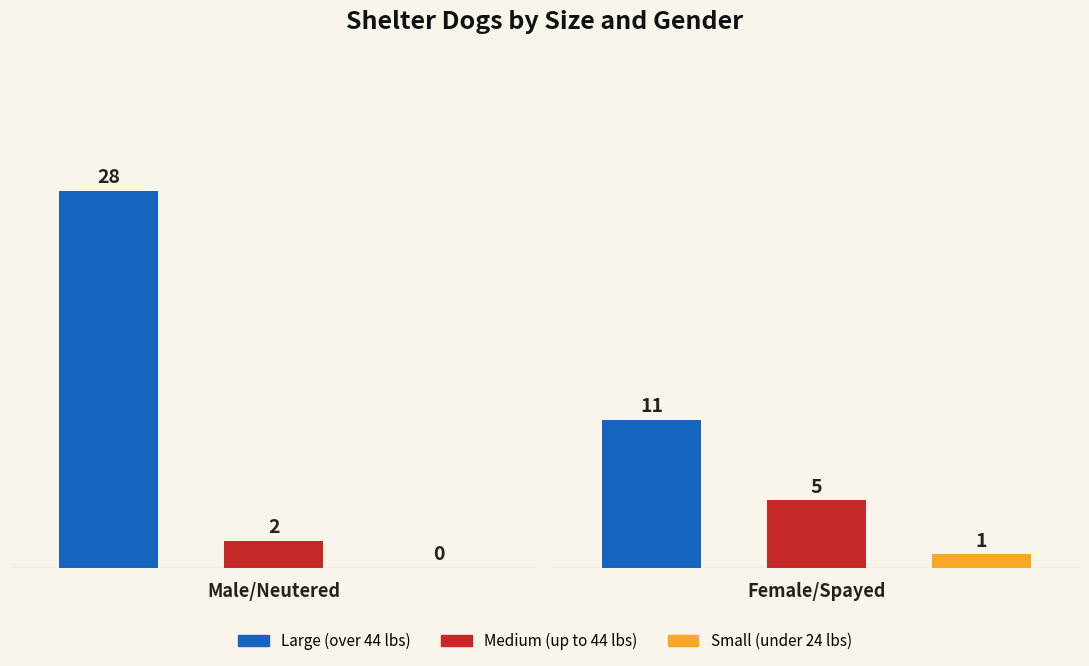

What position from the right is Male/Neutered?

2